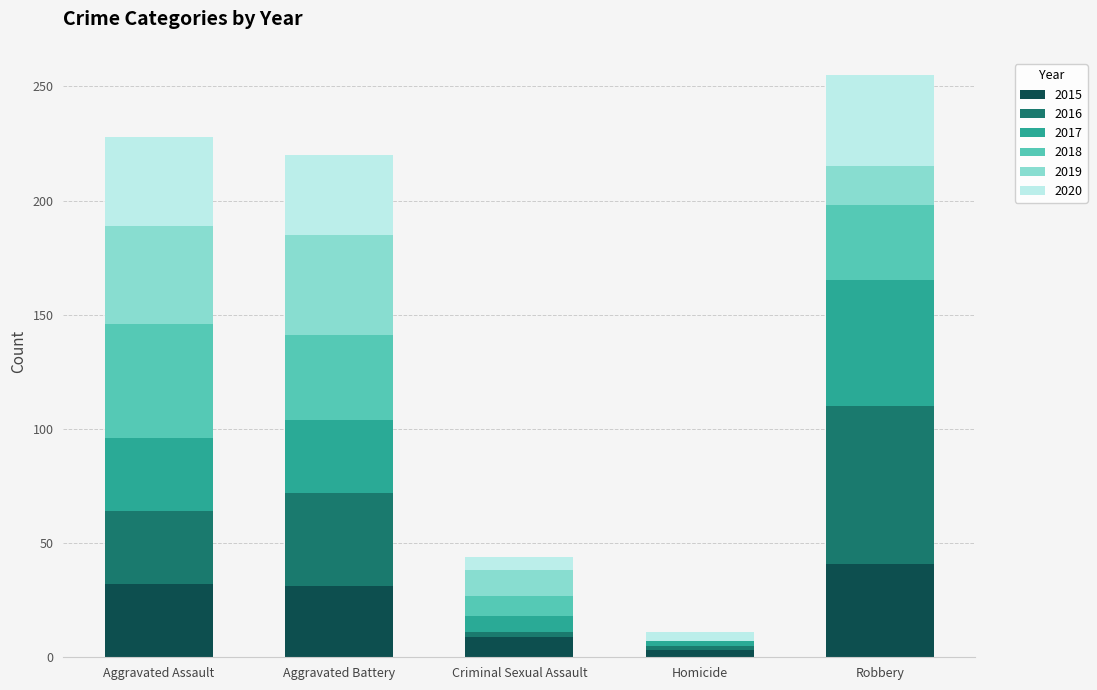

What is the average value of the 2015 series?

23